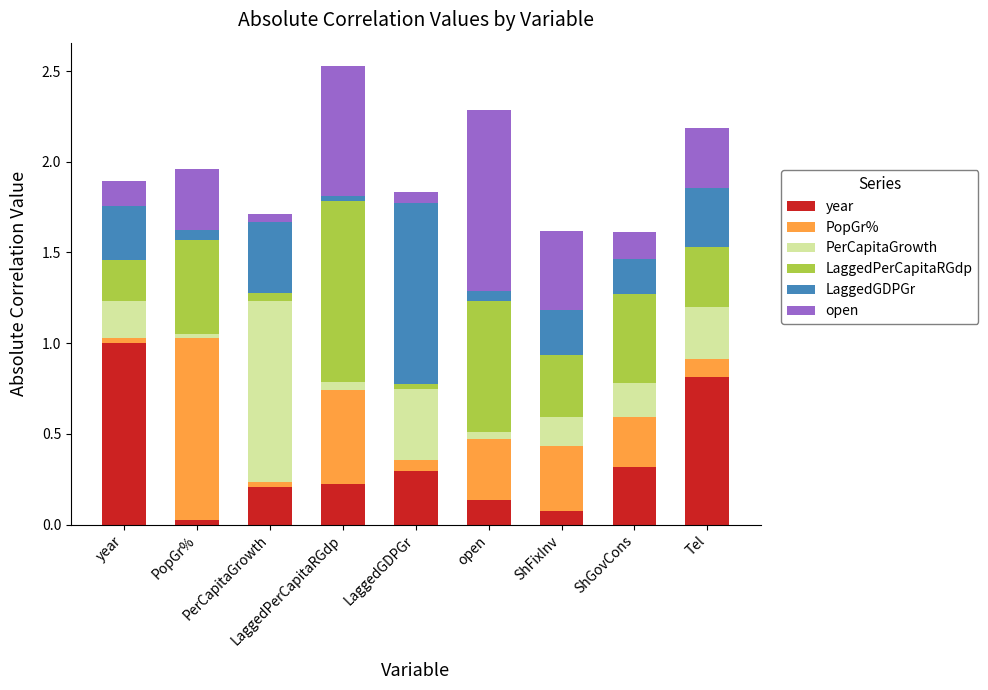

Rank the series at ShFixInv from highest to lowest value.

open, PopGr%, LaggedPerCapitaRGdp, LaggedGDPGr, PerCapitaGrowth, year